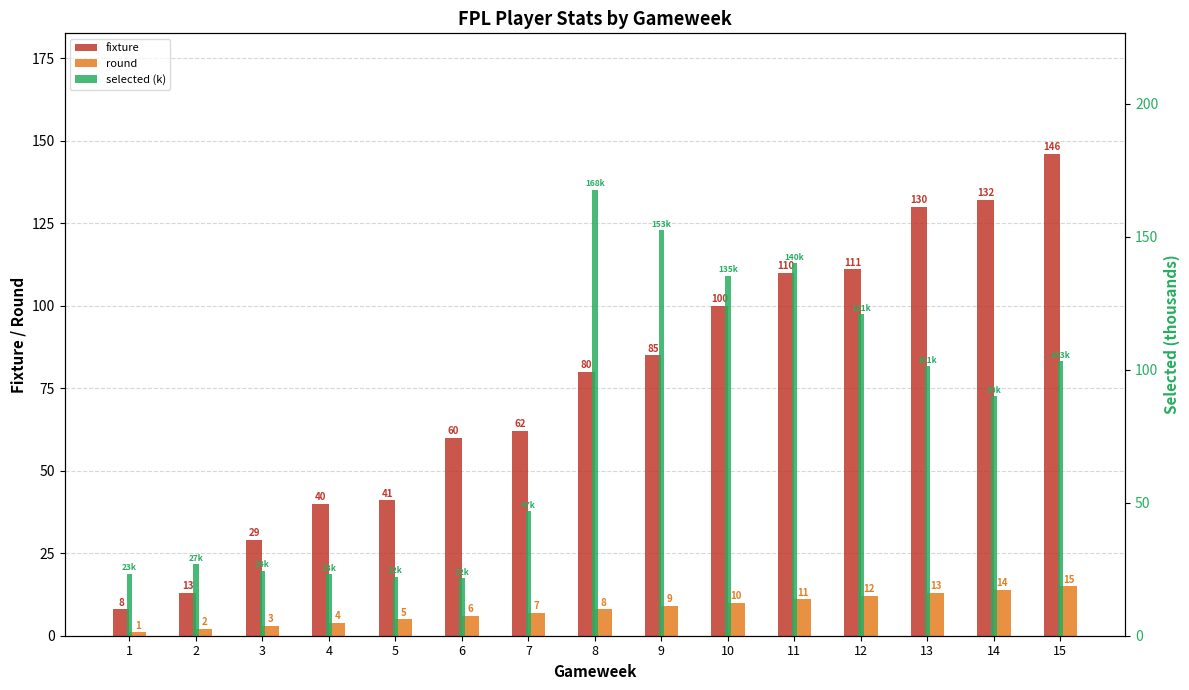

List the labels in order of selected (k) value, largest first.

8, 9, 11, 10, 12, 15, 13, 14, 7, 2, 3, 1, 4, 5, 6